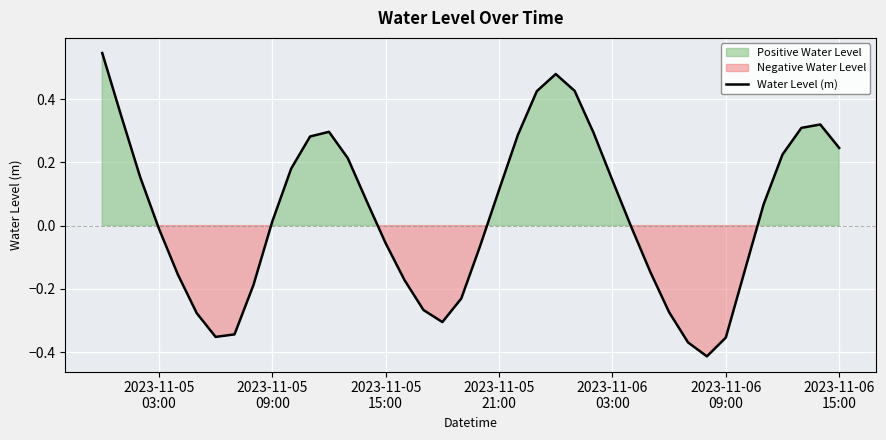

Reading right to left, list all the values displayed in this chart.

0.2	0.3	0.3	0.2	0.1	-0.1	-0.4	-0.4	-0.4	-0.3	-0.1	-0.0	0.1	0.3	0.4	0.5	0.4	0.3	0.1	-0.1	-0.2	-0.3	-0.3	-0.2	-0.1	0.1	0.2	0.3	0.3	0.2	0.0	-0.2	-0.3	-0.4	-0.3	-0.2	-0.0	0.2	0.3	0.5